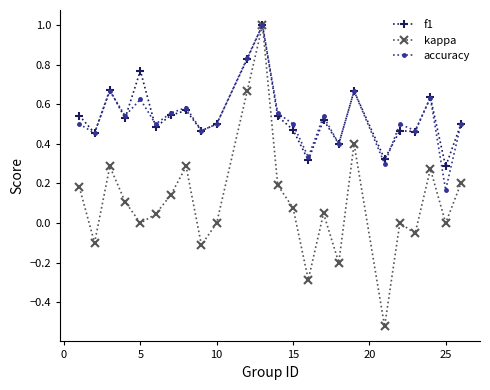

Is this an area chart (filled region under the line)?

No